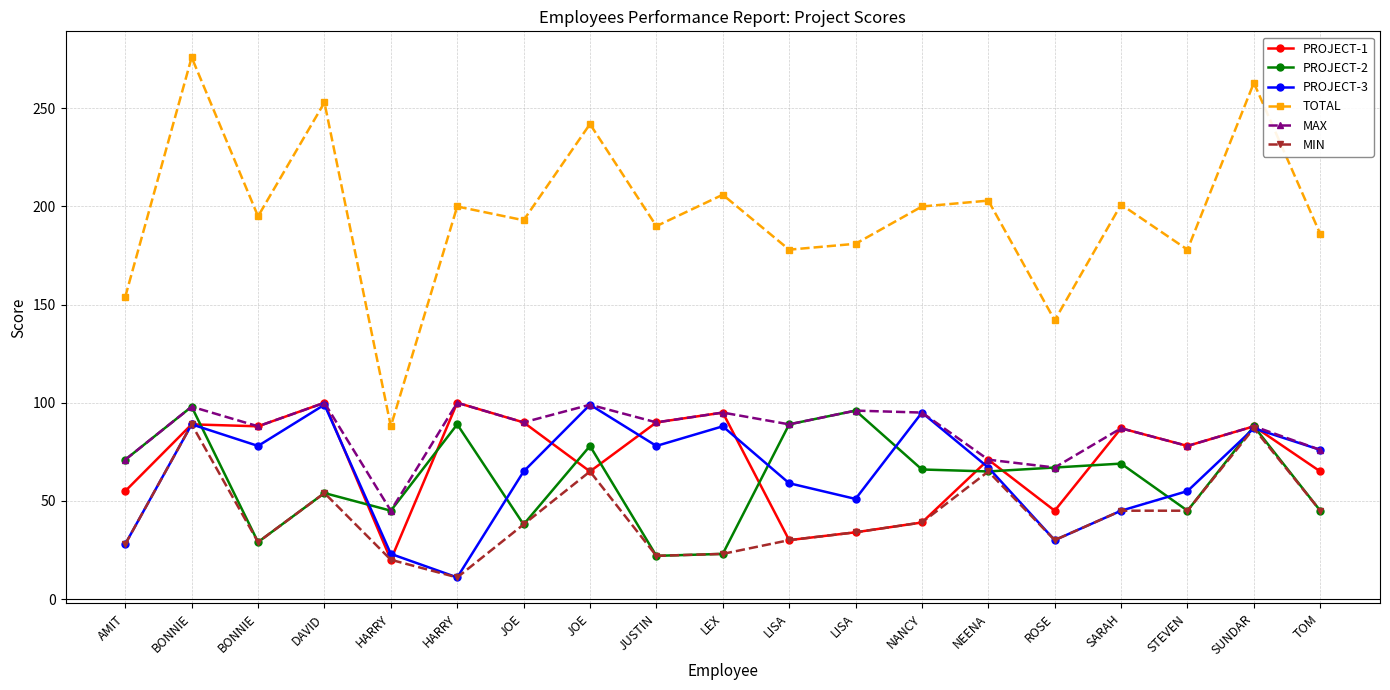

Does the chart have visible grid lines?

Yes